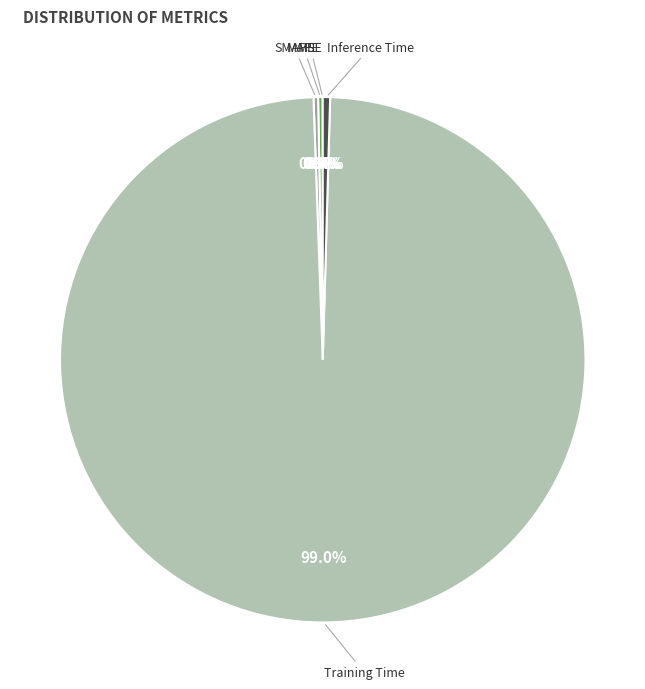

How much of the chart is everything except Training Time?

1.0%